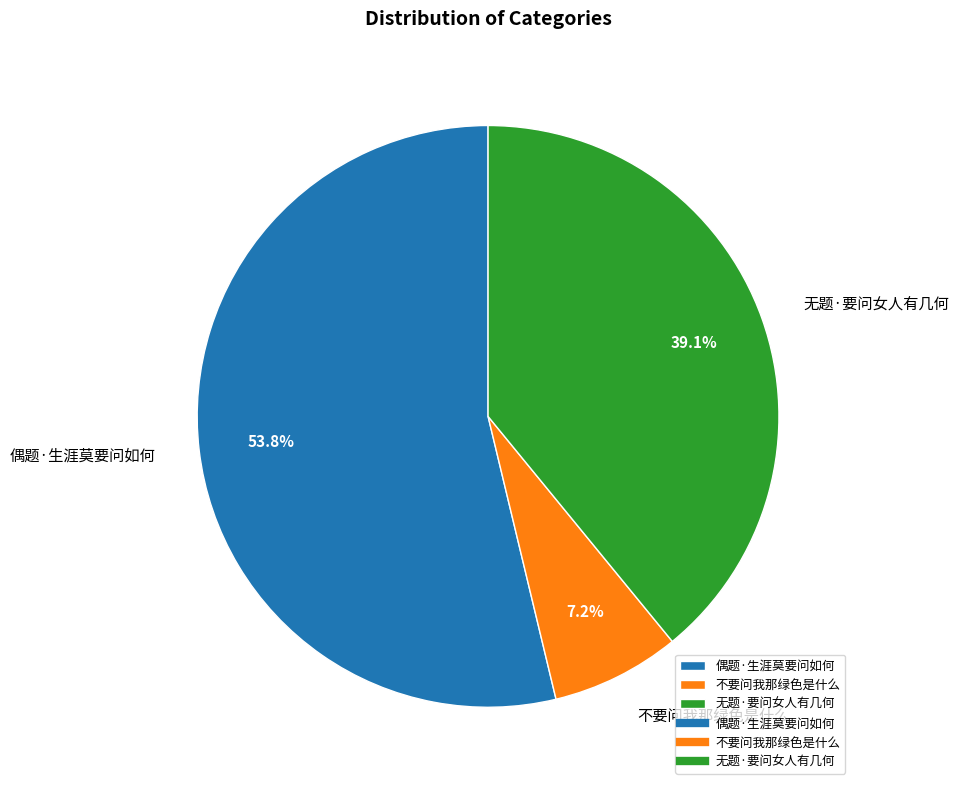

True or false: 偶题·生涯莫要问如何 accounts for 66% of the total.

False